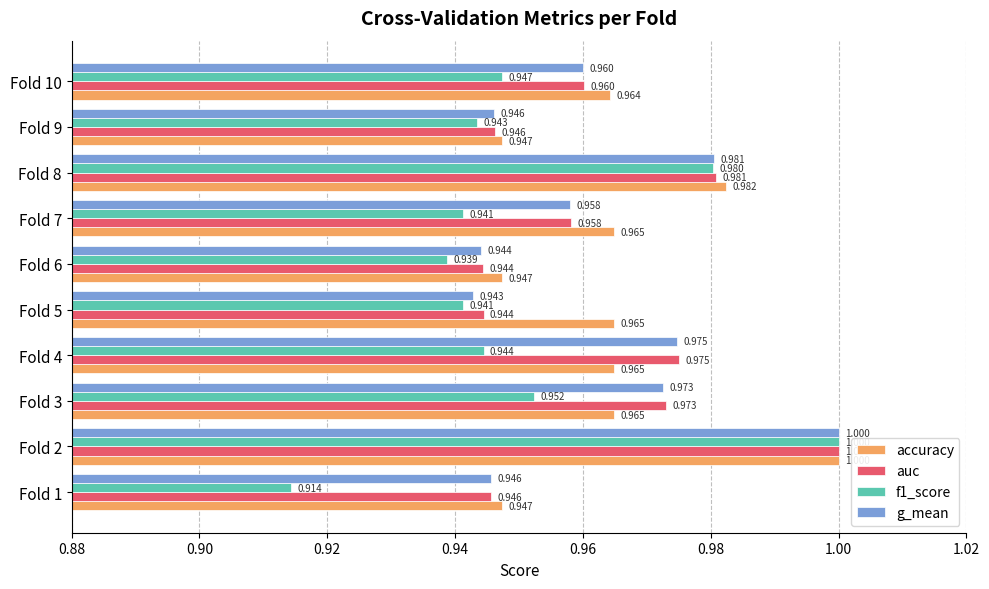

What is the sum of all accuracy values?

9.6